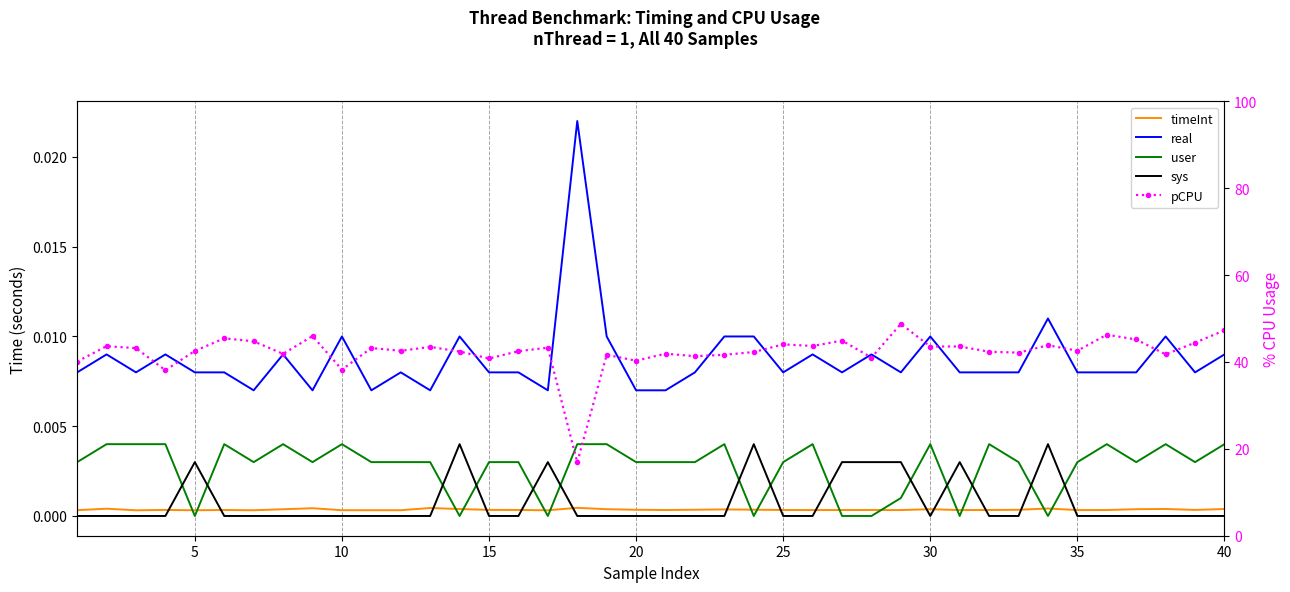

True or false: real and pCPU intersect in this chart.

False